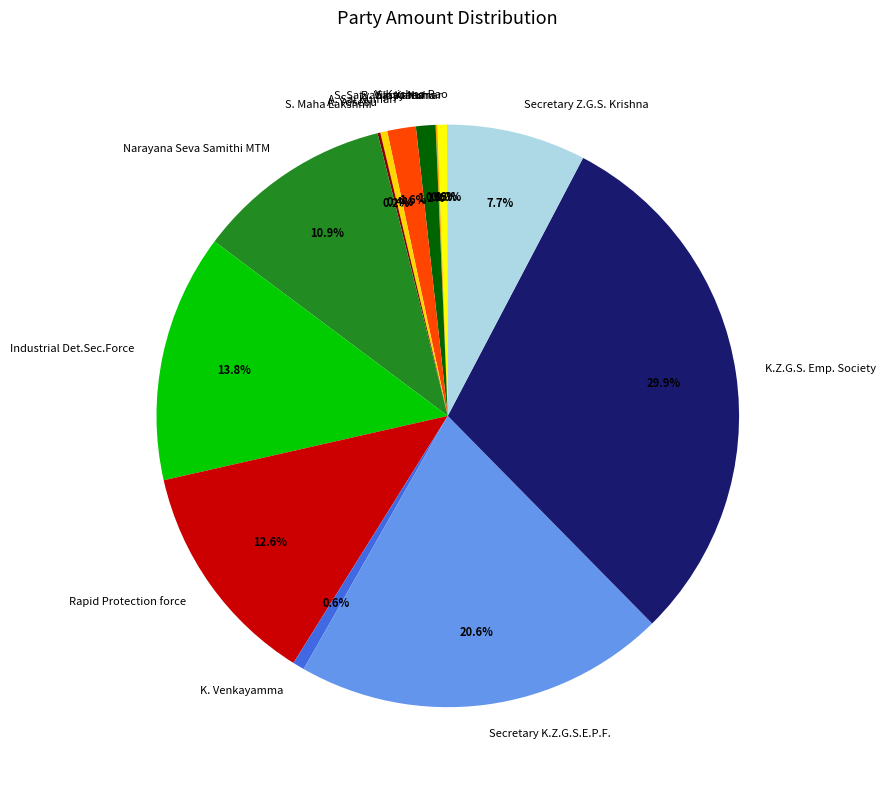

To the nearest percent, what is the combined percentage of Secretary Z.G.S. Krishna and A. Yosebu?

8%